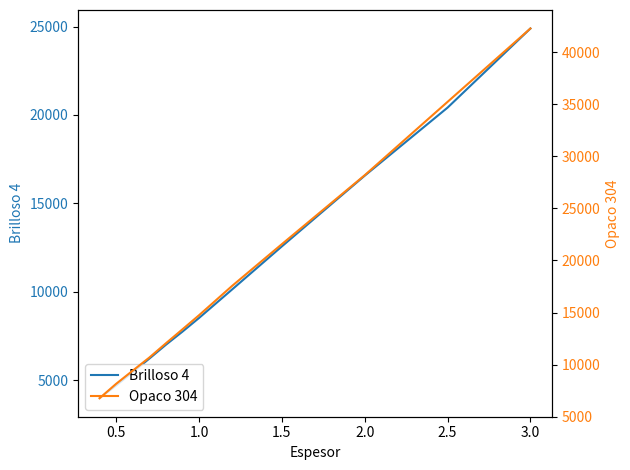

Reading right to left, what are all the values shown in this chart?

Brilloso 4: 24891	20415	16565	12565	10131	8515	7742	6999	6215	5458	4702	3977
Opaco 304: 42279	35233	28186	21565	17557	14735	13383	12039	10670	9414	8151	6766